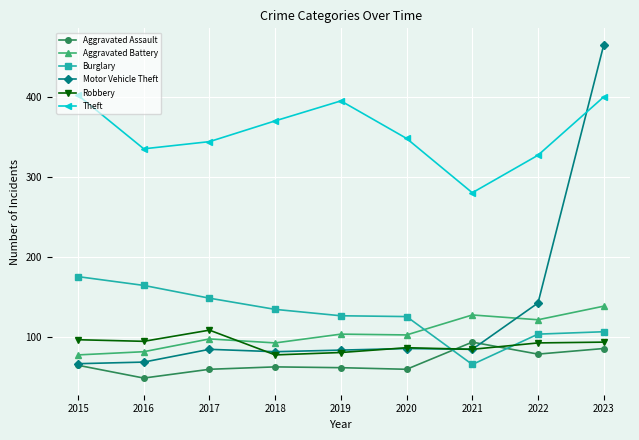

What is the sum of the Theft values at 2015 and 2018?

772